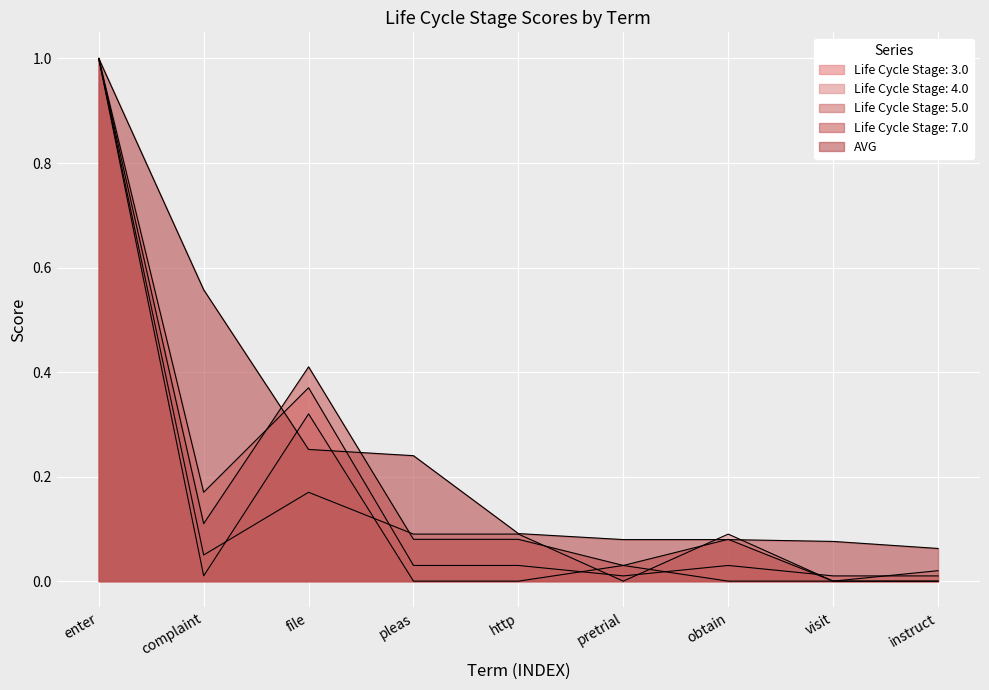

Between enter and obtain, which is larger?

enter